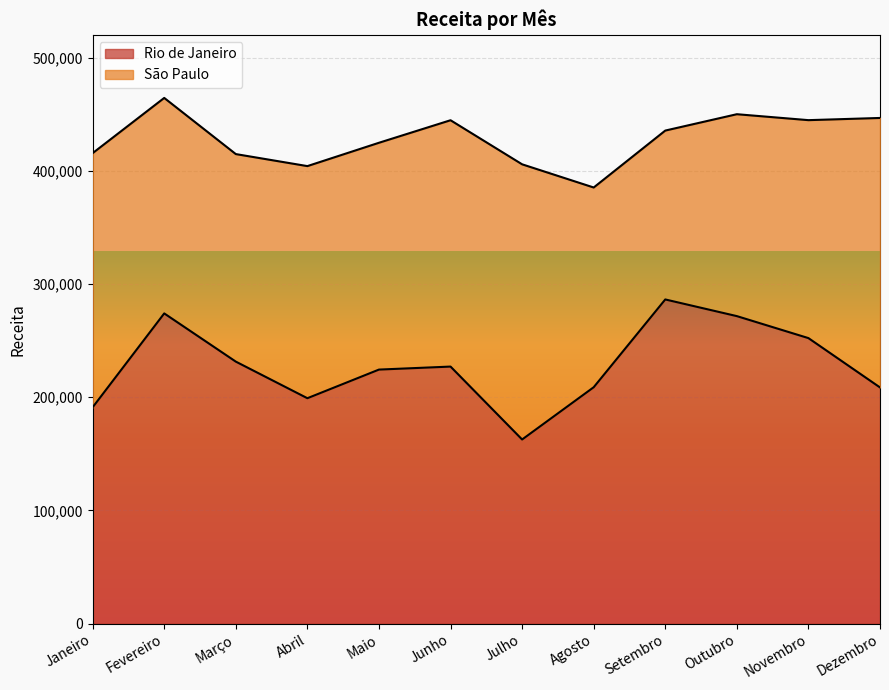

Which category has the highest value across all series?

Setembro